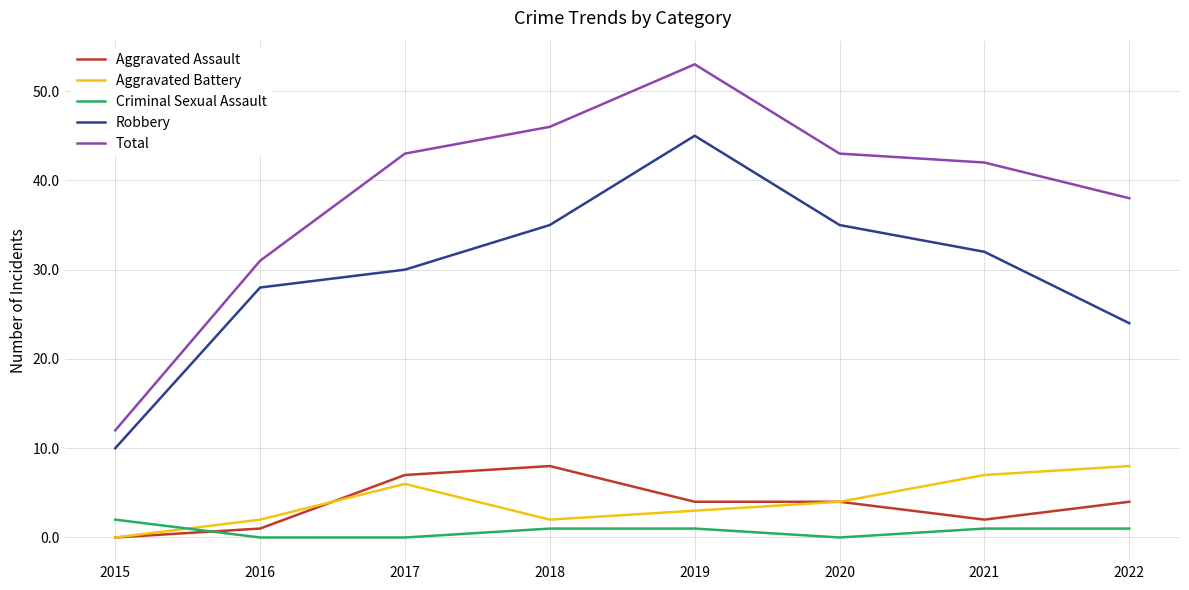

True or false: Criminal Sexual Assault and Total cross at least once.

False